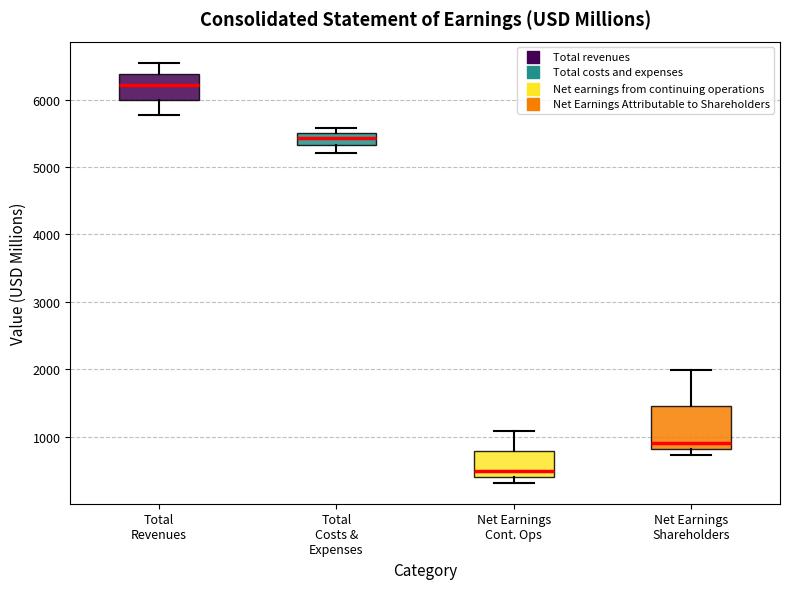

Which box is the tallest, from its lower edge to its upper edge?

Net Earnings Shareholders